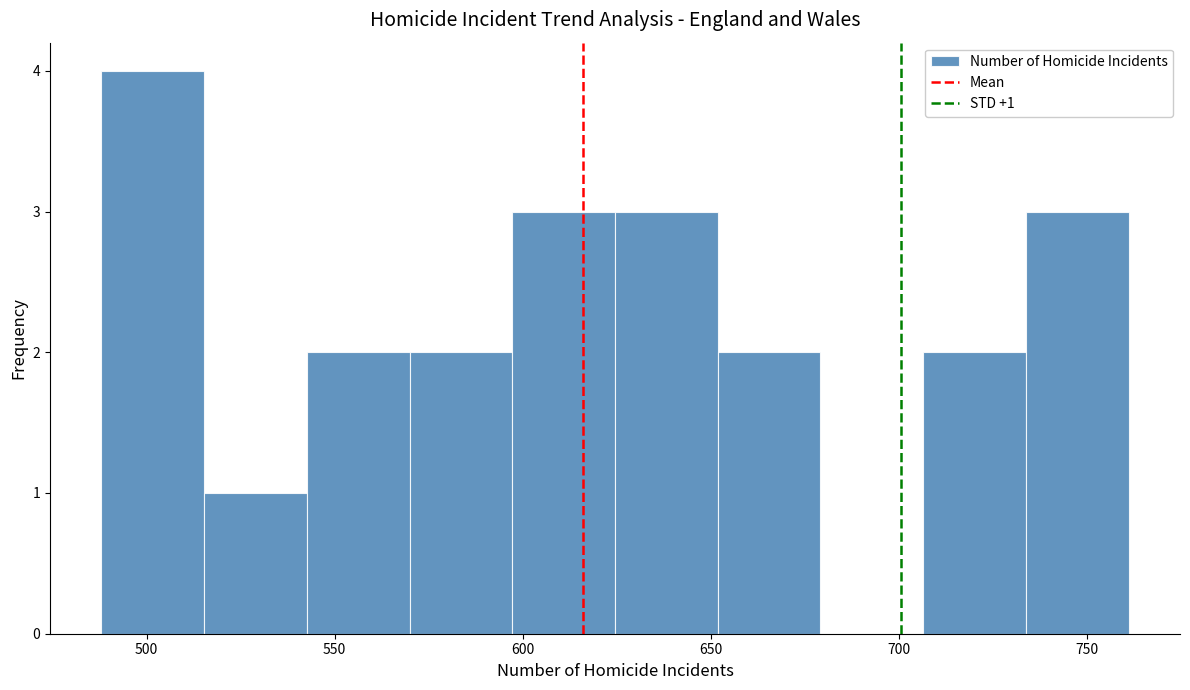

Over which range of the x-axis is the bar tallest?

490 to 515